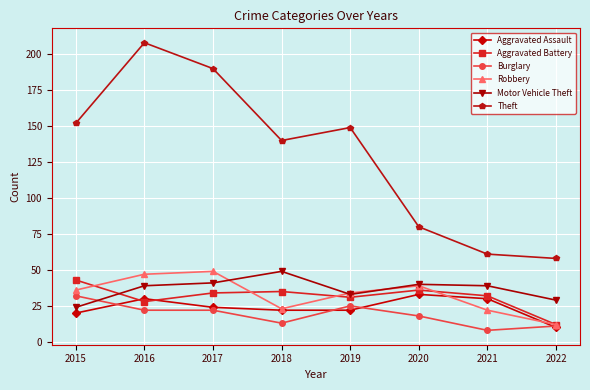

Reading left to right, transcribe all the data shown in this chart.

Aggravated Assault: 2015=20	2016=30	2017=24	2018=22	2019=22	2020=33	2021=30	2022=10
Aggravated Battery: 2015=43	2016=28	2017=34	2018=35	2019=31	2020=36	2021=32	2022=12
Burglary: 2015=32	2016=22	2017=22	2018=13	2019=25	2020=18	2021=8	2022=11
Robbery: 2015=36	2016=47	2017=49	2018=23	2019=34	2020=39	2021=22	2022=12
Motor Vehicle Theft: 2015=24	2016=39	2017=41	2018=49	2019=33	2020=40	2021=39	2022=29
Theft: 2015=152	2016=208	2017=190	2018=140	2019=149	2020=80	2021=61	2022=58